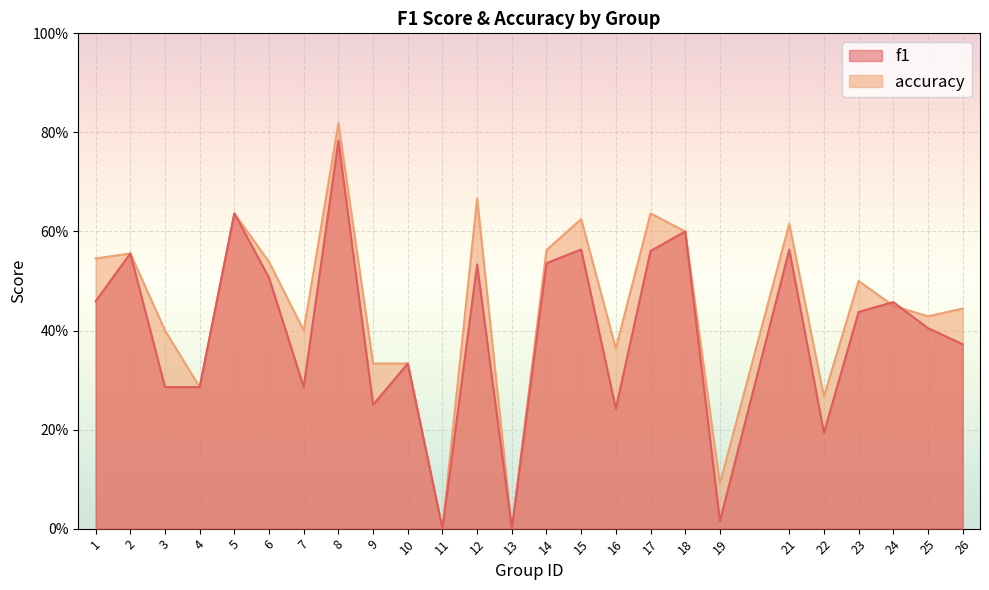

What value does the accuracy series have at 24?

0.5